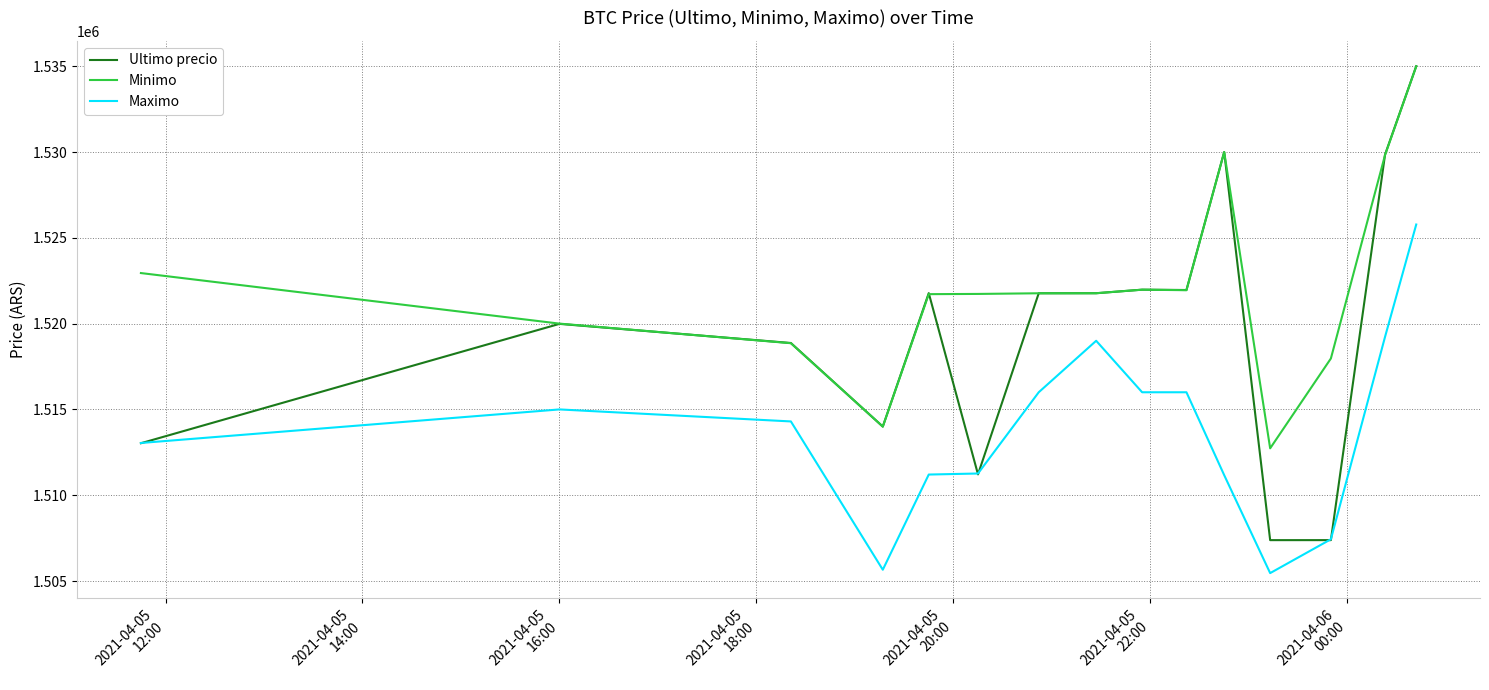

Count the number of categories in the chart.

15